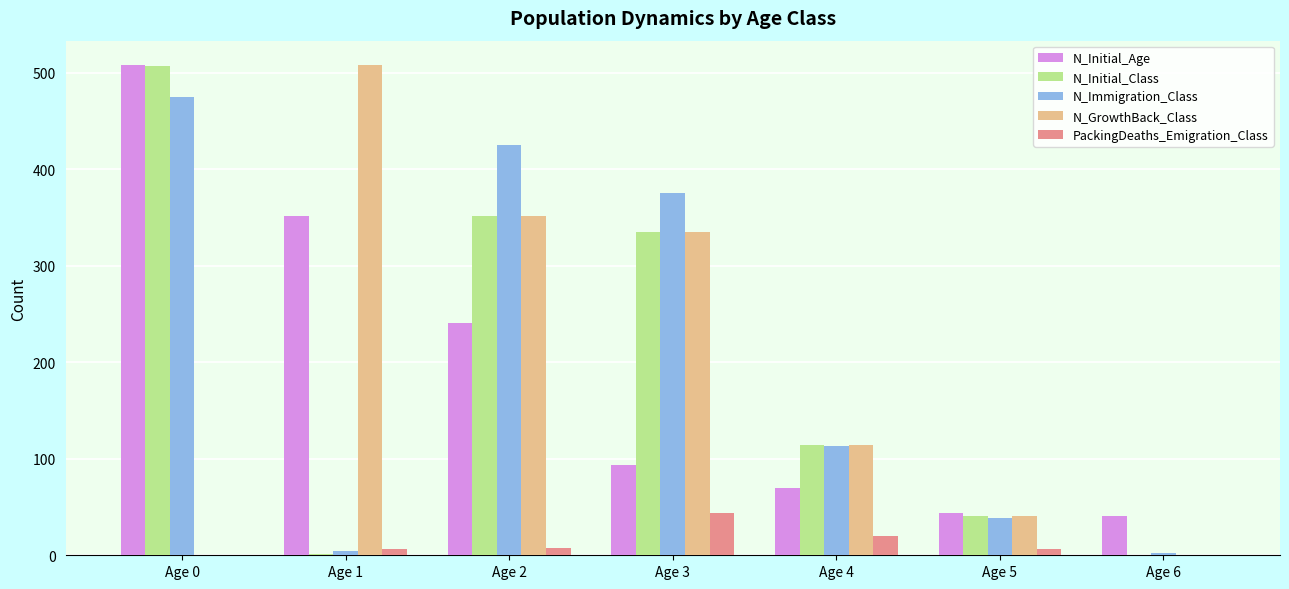

Is the value of N_Initial_Class at Age 0 greater than the value of N_Immigration_Class at Age 2?

Yes